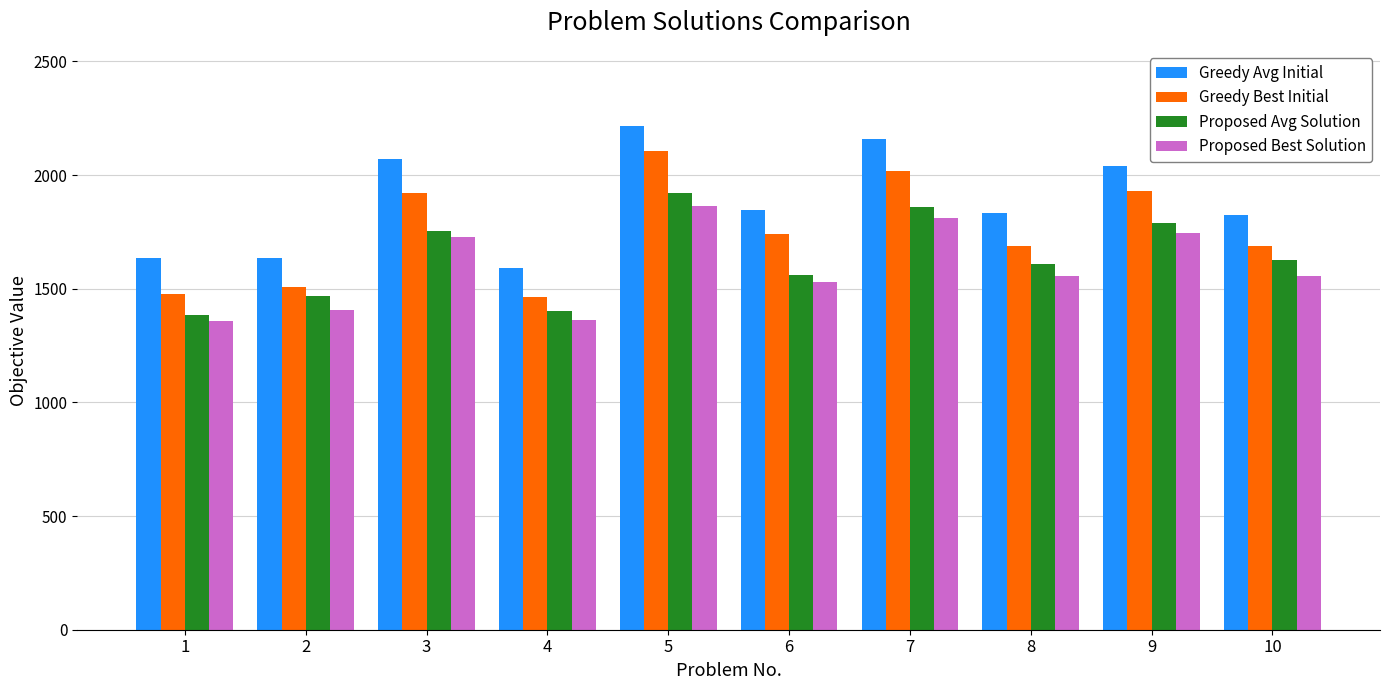

What is the average value of the Greedy Avg Initial series?

1884.6